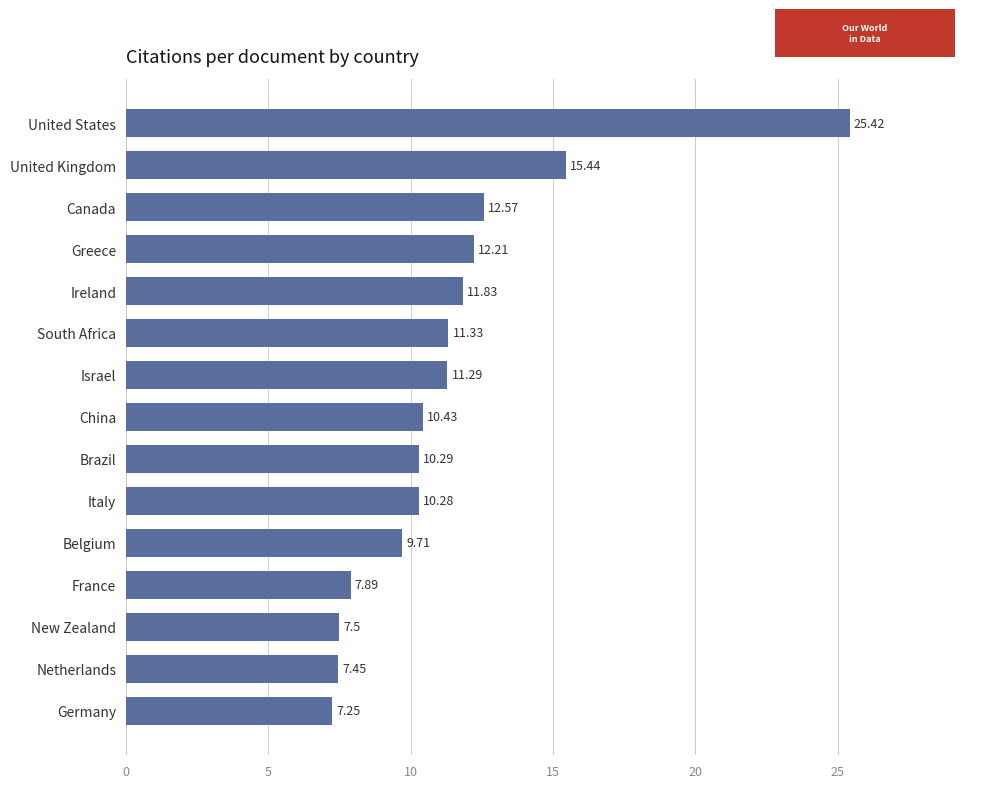

What is the difference between the values at Israel and Brazil?

1.0